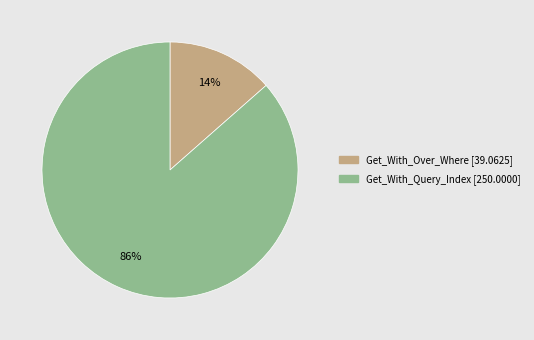

Is there any slice that represents more than half of the pie?

Yes